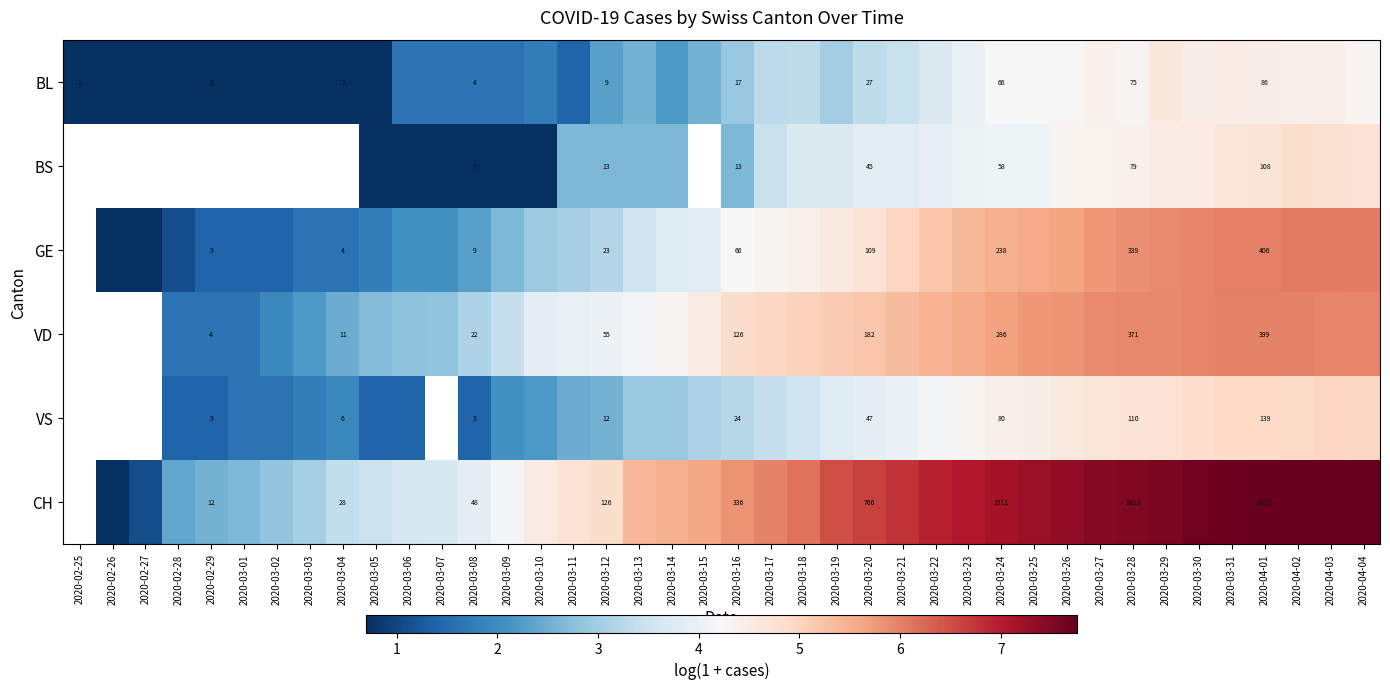

What is the sum of the VD values at 2020-03-25 and 2020-03-09?

9.2